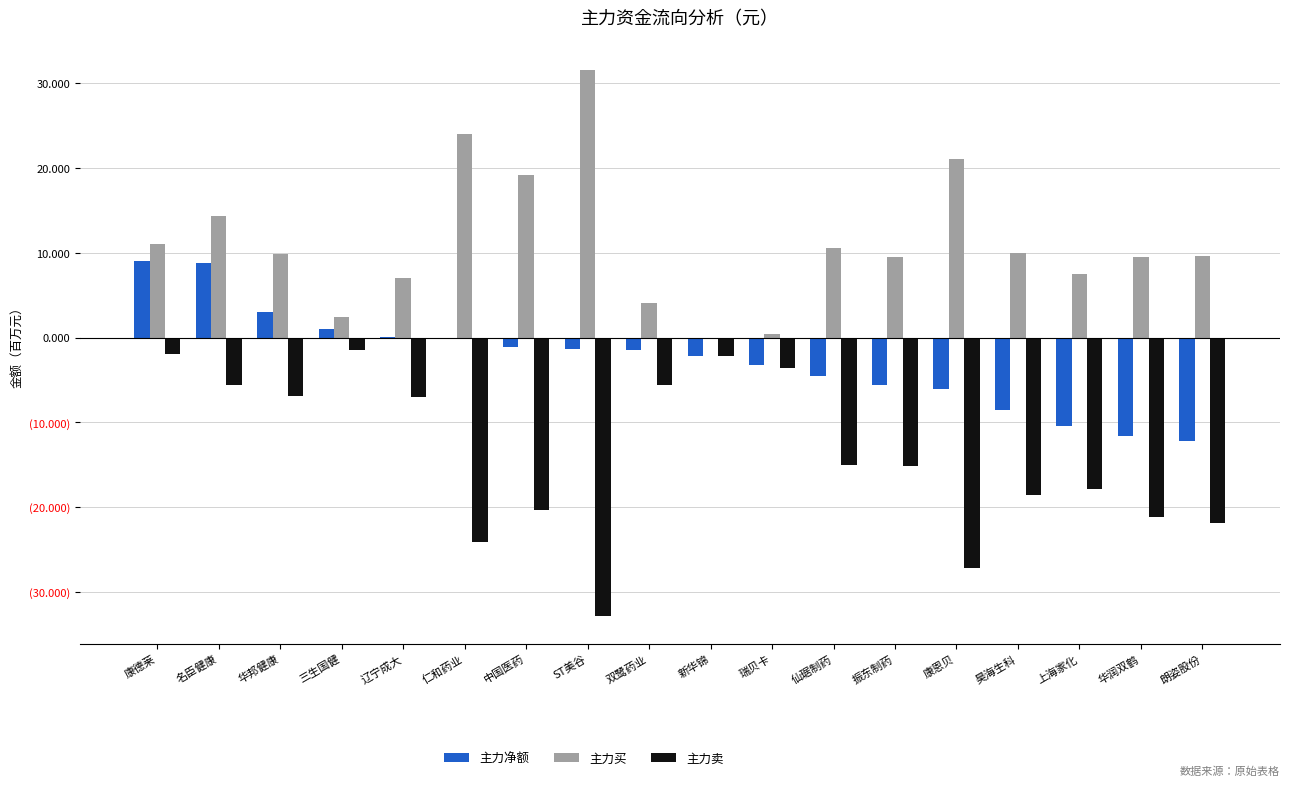

Which category has the highest value across all series?

ST美谷